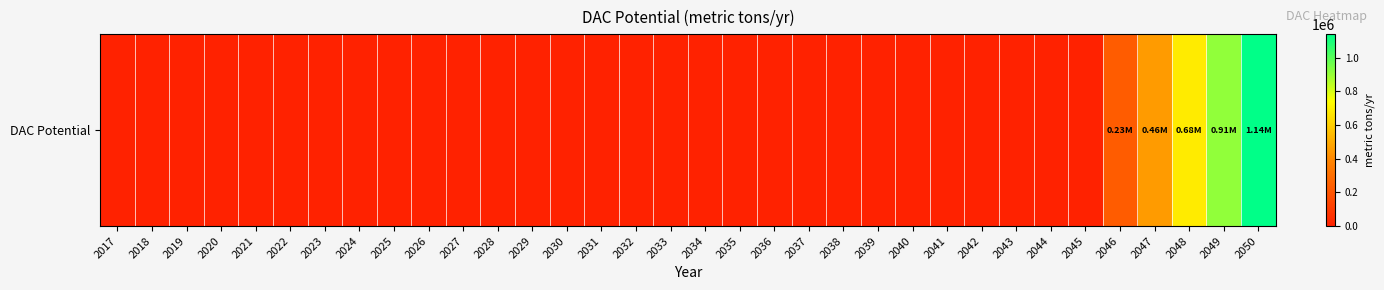

Reading left to right, extract all data points from this chart.

0.0	0.0	0.0	0.0	0.0	0.0	0.0	0.0	0.0	0.0	0.0	0.0	0.0	0.0	0.0	0.0	0.0	0.0	0.0	0.0	0.0	0.0	0.0	0.0	0.0	0.0	0.0	0.0	0.0	227908.2	455816.5	683724.7	911633.0	1139541.2